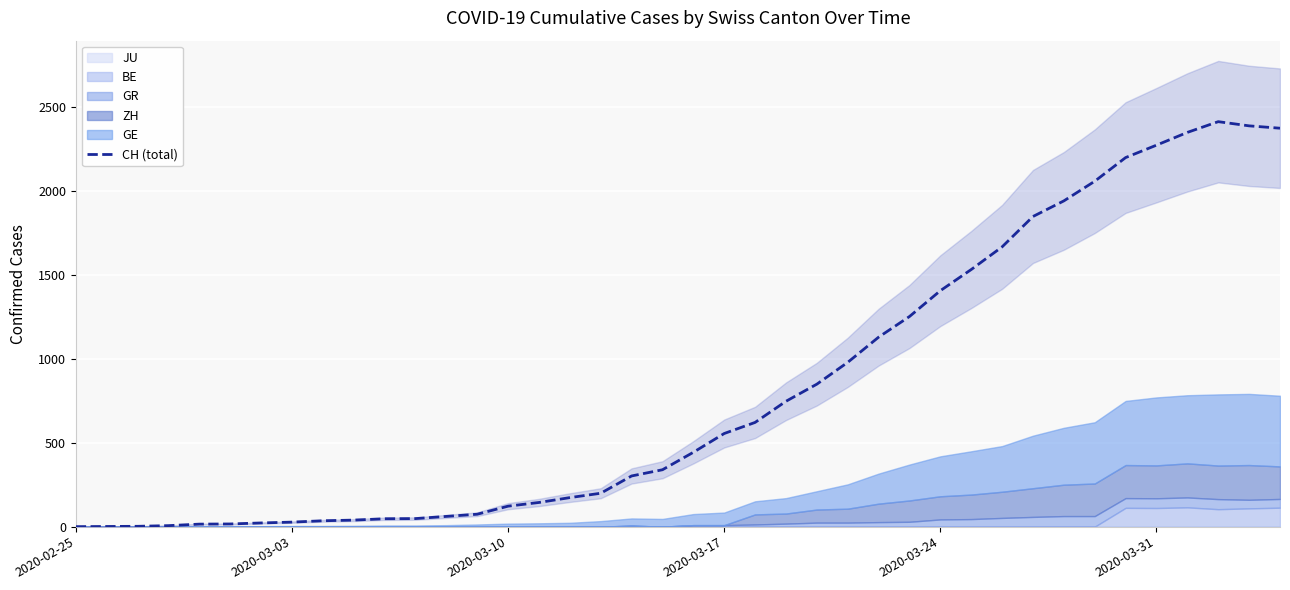

What is the sum of all values?

32695